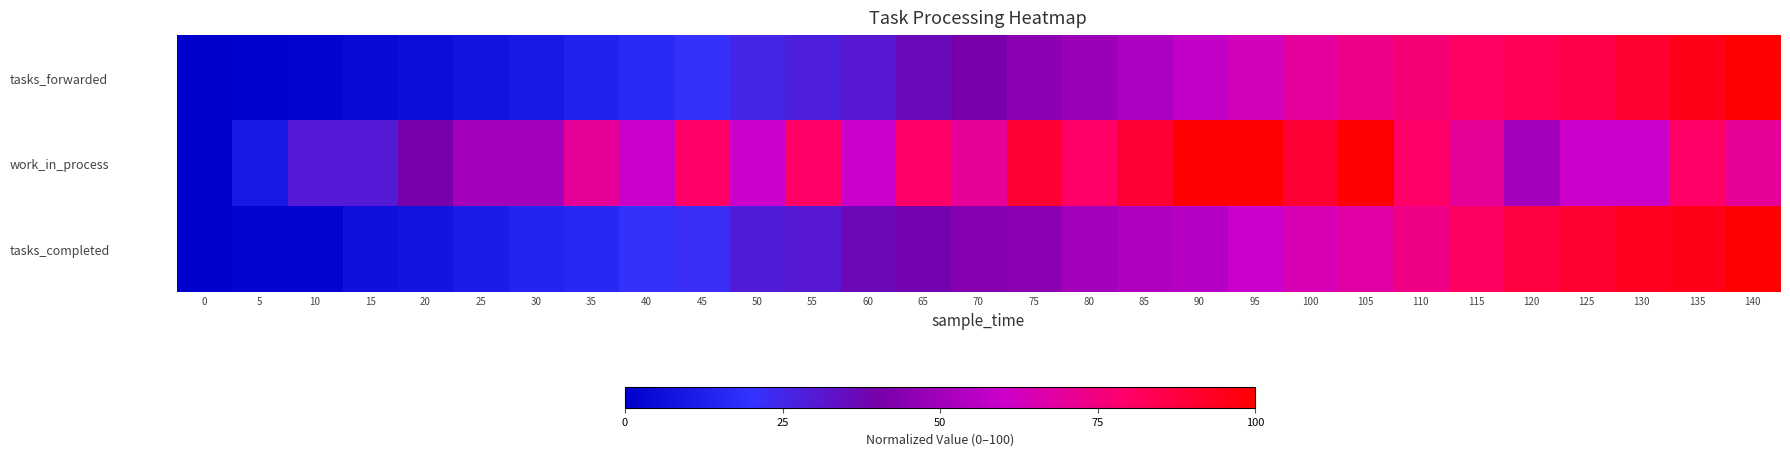

How many distinct data groups are displayed?

3